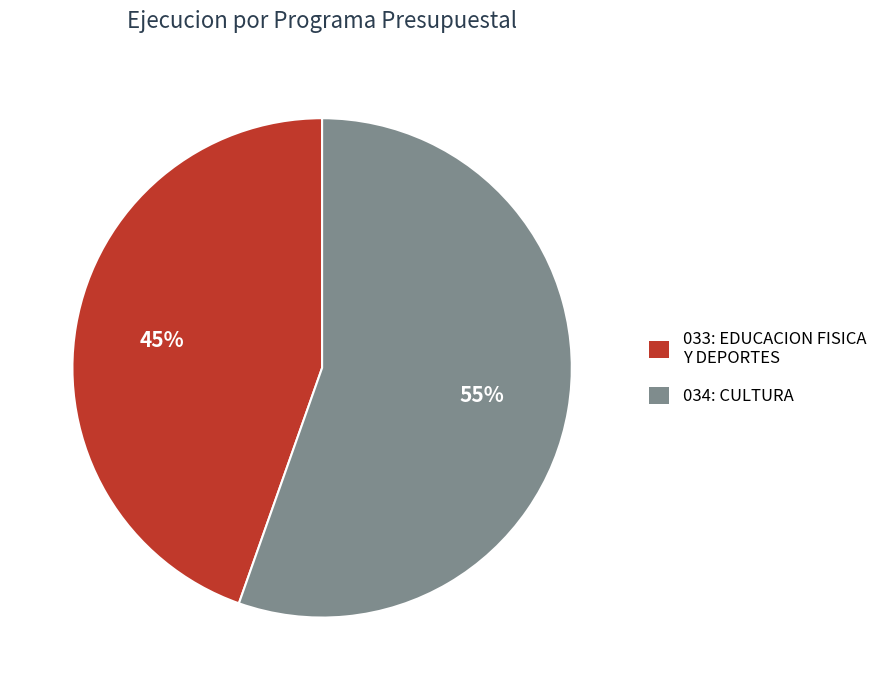

What is the largest slice in the pie chart?

034: CULTURA